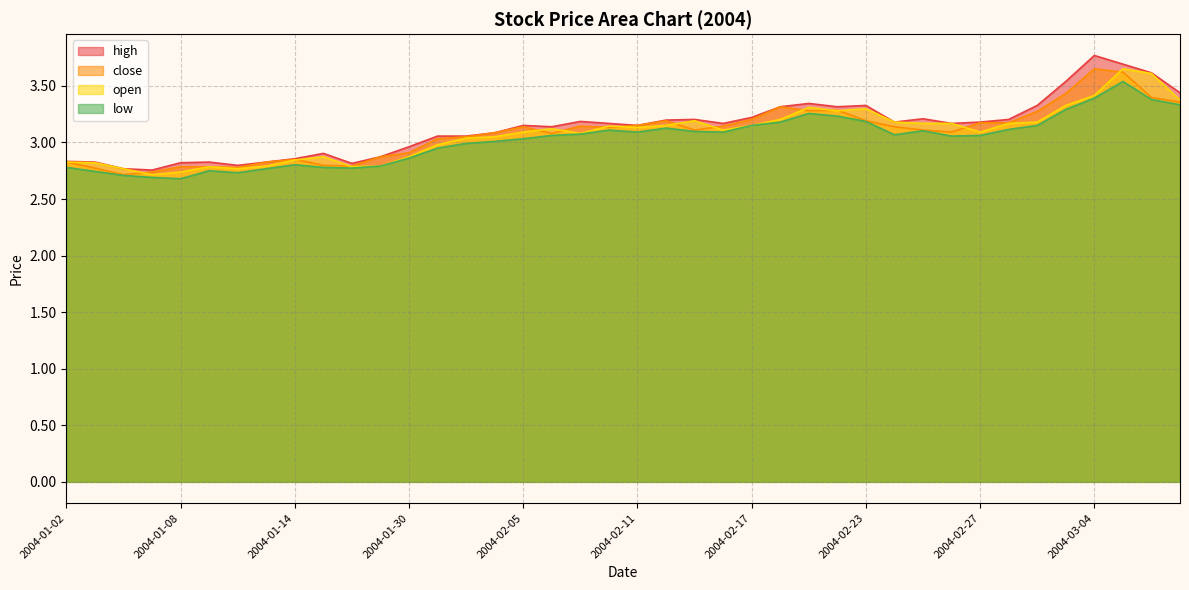

Reading left to right, extract all data points from this chart.

high: 2.8	2.8	2.8	2.8	2.8	2.8	2.8	2.8	2.9	2.9	2.8	2.9	3.0	3.1	3.1	3.1	3.2	3.1	3.2	3.2	3.2	3.2	3.2	3.2	3.2	3.3	3.3	3.3	3.3	3.2	3.2	3.2	3.2	3.2	3.3	3.5	3.8	3.7	3.6	3.4
close: 2.8	2.8	2.7	2.7	2.8	2.8	2.8	2.8	2.9	2.8	2.8	2.9	2.9	3.0	3.1	3.1	3.1	3.1	3.1	3.1	3.2	3.2	3.1	3.1	3.2	3.3	3.3	3.3	3.2	3.1	3.1	3.1	3.2	3.2	3.3	3.4	3.7	3.6	3.4	3.4
open: 2.8	2.8	2.8	2.7	2.7	2.8	2.8	2.8	2.8	2.9	2.8	2.8	2.9	3.0	3.0	3.1	3.1	3.1	3.1	3.1	3.1	3.2	3.2	3.1	3.2	3.2	3.3	3.3	3.3	3.2	3.2	3.2	3.1	3.2	3.2	3.3	3.4	3.7	3.6	3.4
low: 2.8	2.7	2.7	2.7	2.7	2.8	2.7	2.8	2.8	2.8	2.8	2.8	2.9	3.0	3.0	3.0	3.0	3.1	3.1	3.1	3.1	3.1	3.1	3.1	3.2	3.2	3.3	3.2	3.2	3.1	3.1	3.1	3.1	3.1	3.2	3.3	3.4	3.5	3.4	3.3